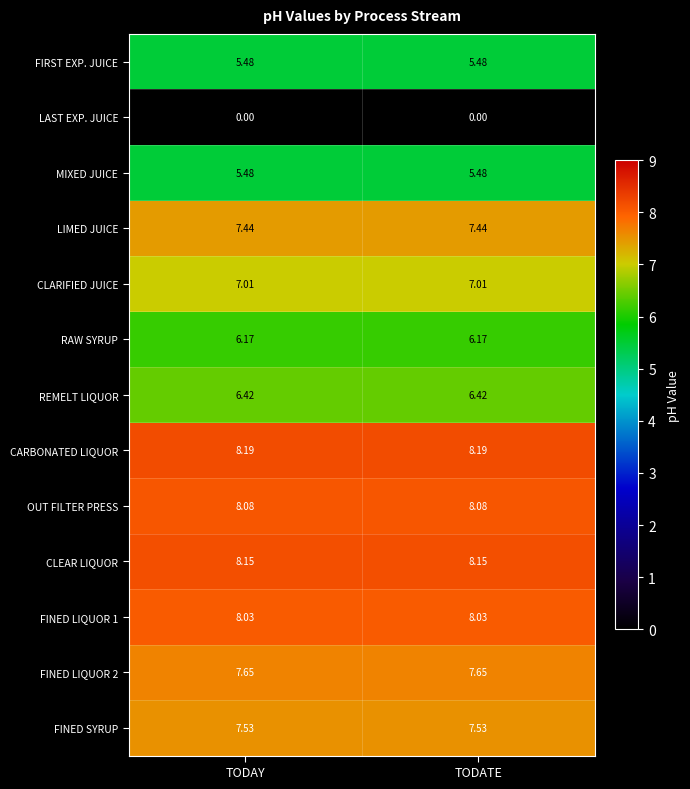

Which series has the largest total across all categories?

CARBONATED LIQUOR